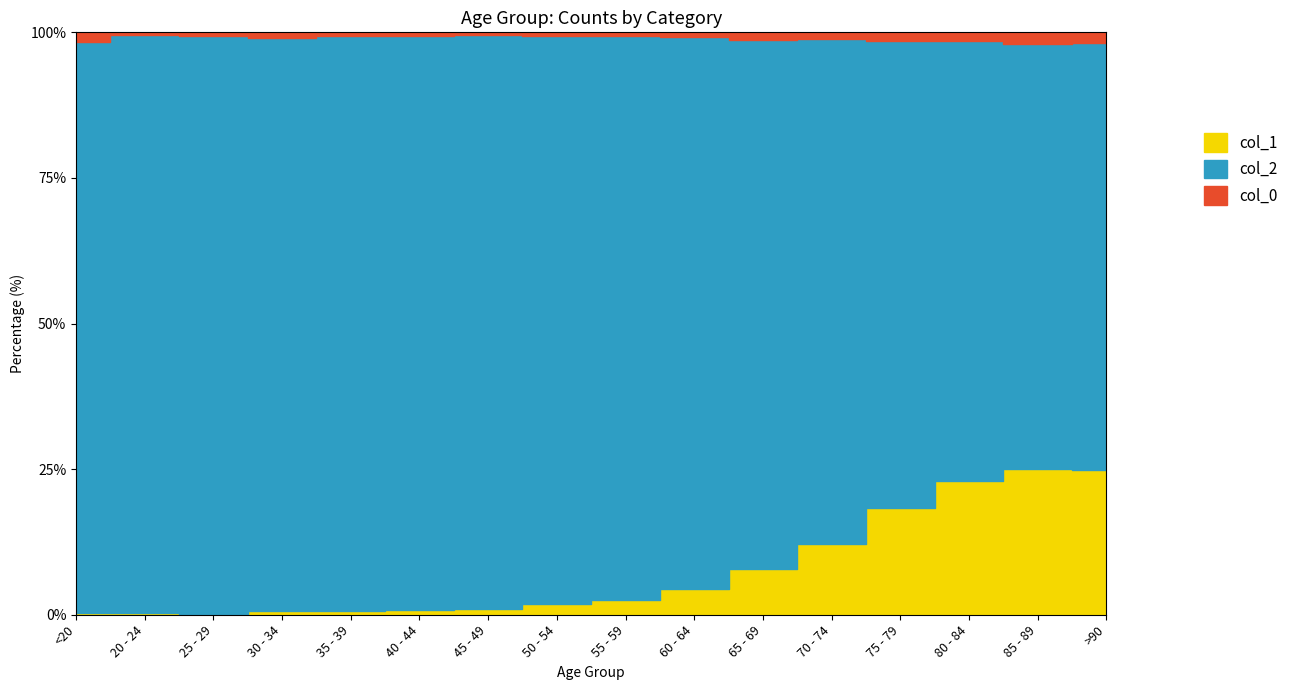

What is the lowest value of the col_2 series?

3